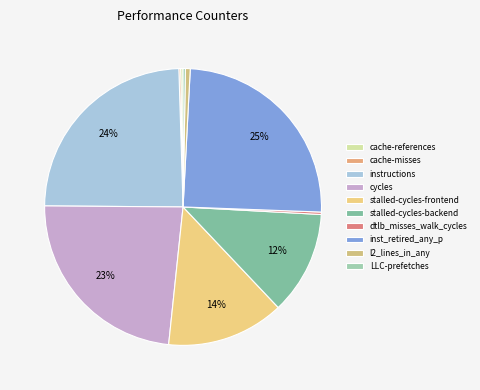

Between instructions and l2_lines_in_any, which is larger?

instructions